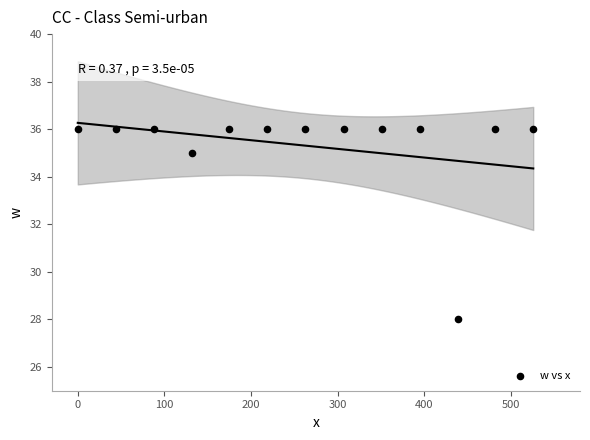

What Y value in the scatter plot is closest to 32?

35